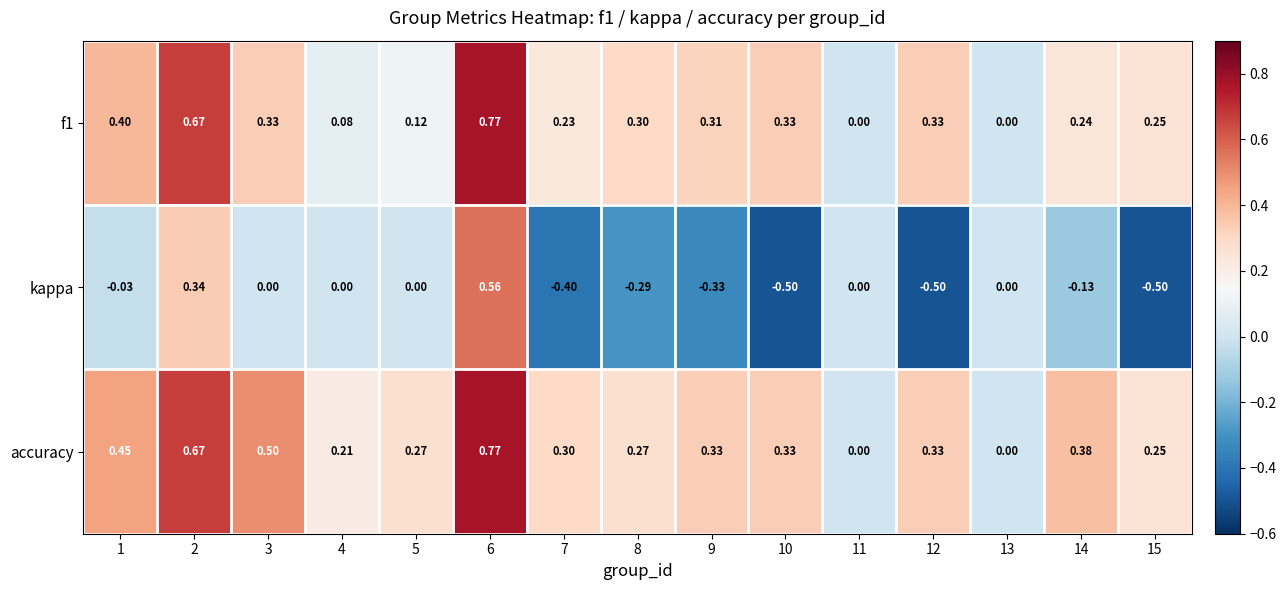

Which series has the largest range (max minus min)?

kappa